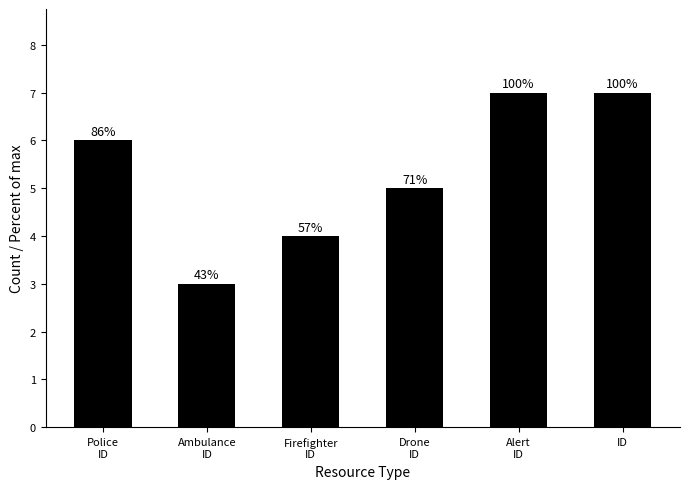

At which label is the value closest to 5?

Drone
ID